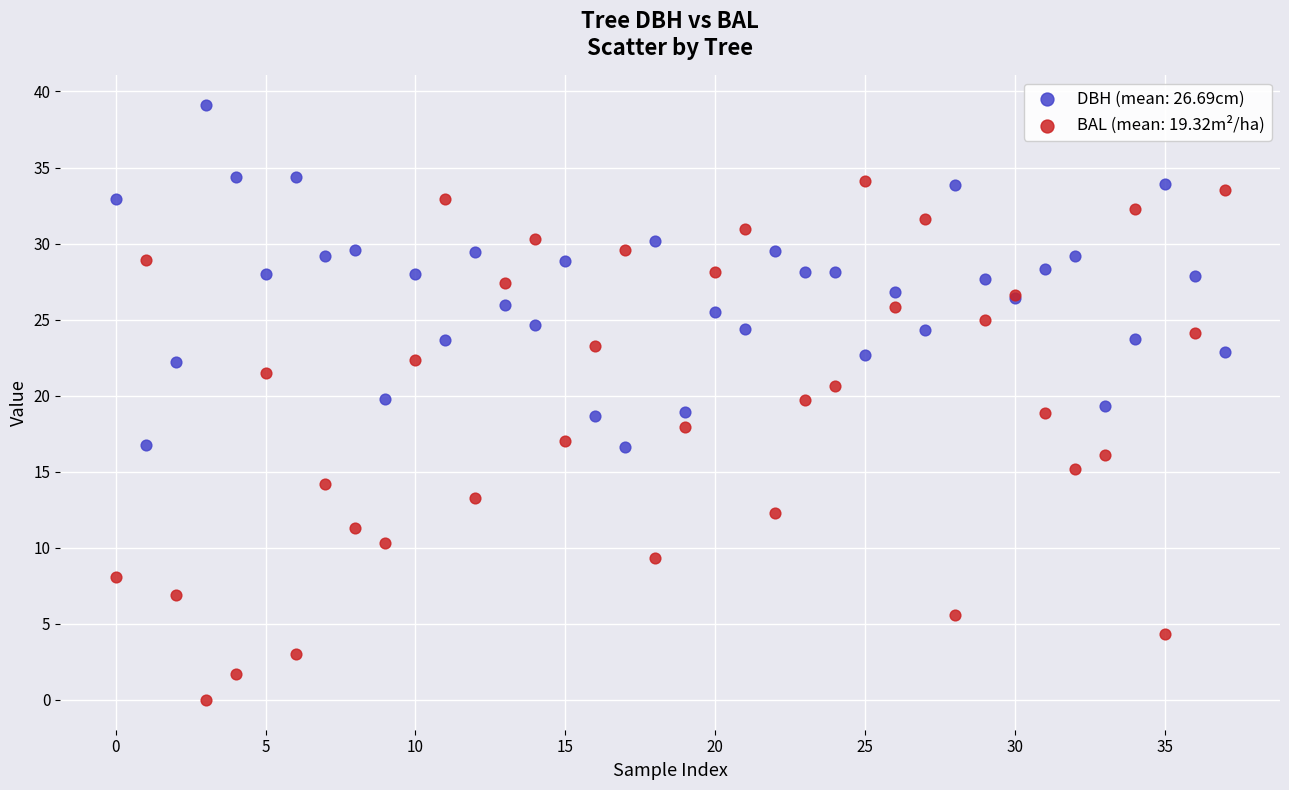

Which series contains the lowest Y value?

BAL (mean: 19.32m²/ha)